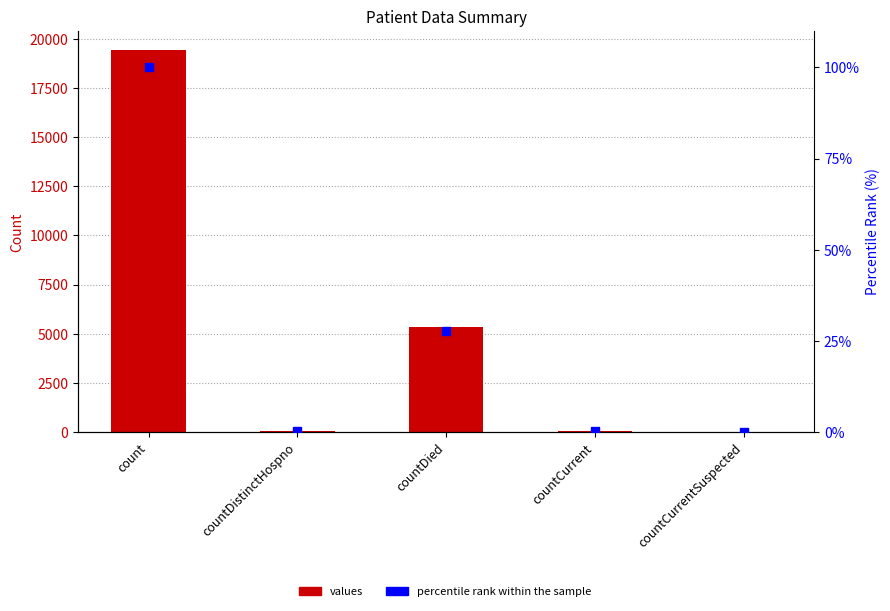

Which series reaches the maximum Y coordinate?

values